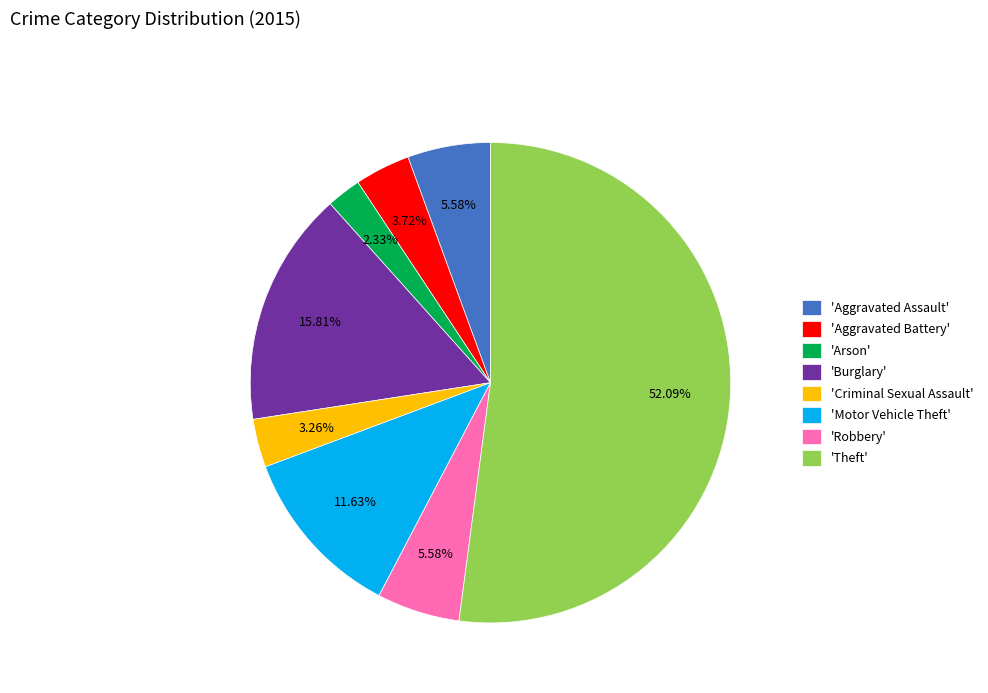

Which category has the smallest portion of the pie?

'Arson'